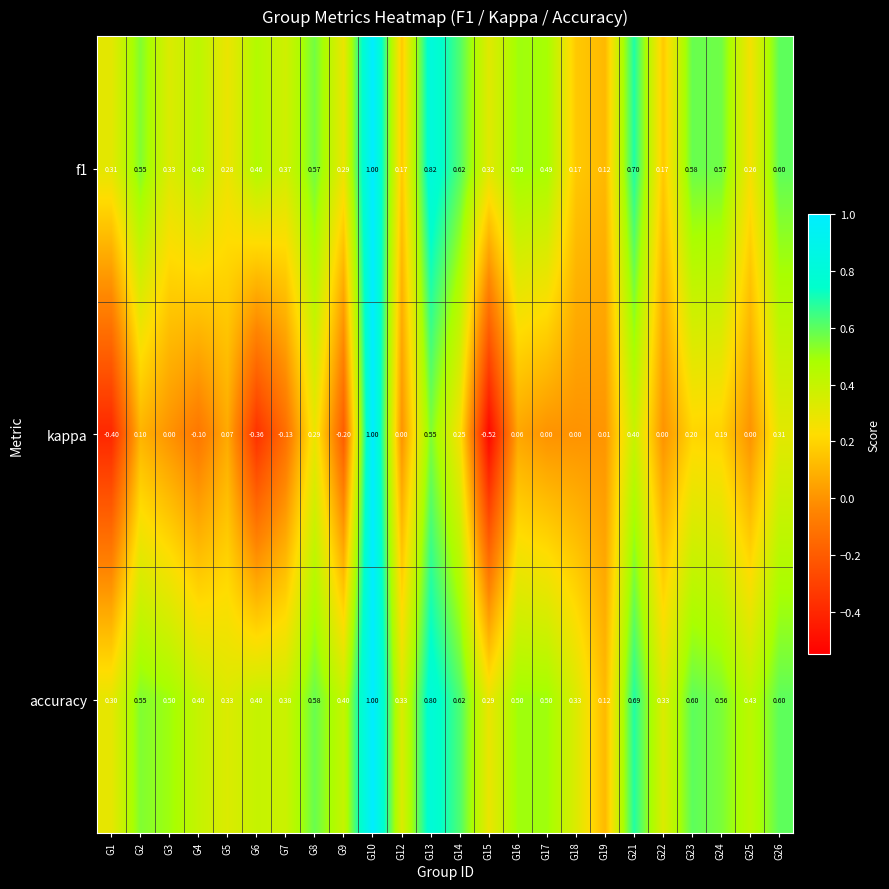

Which series has the largest total across all categories?

accuracy